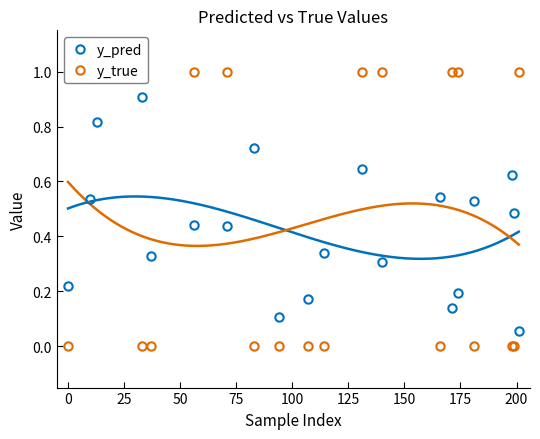

True or false: y_true has a value of 0.7 at 16.

False